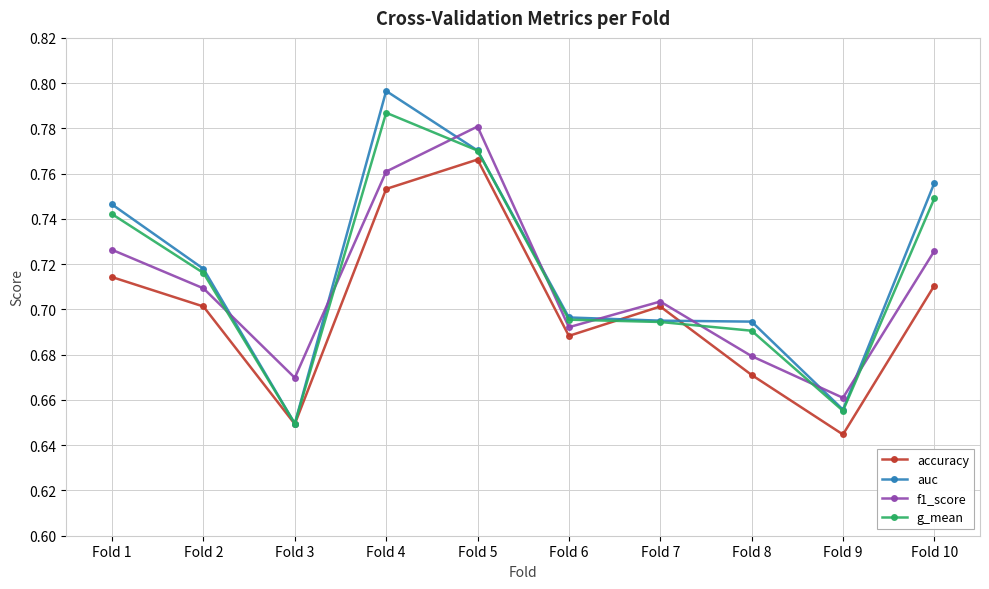

At which label is auc closest to 0?

Fold 3